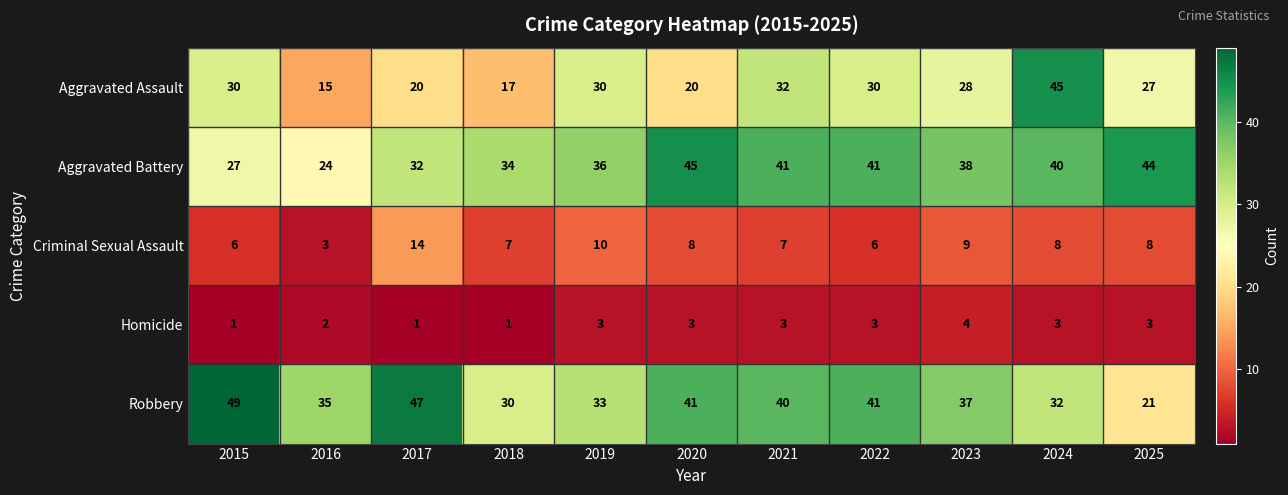

What is the difference between the highest and lowest values at 2023?

34